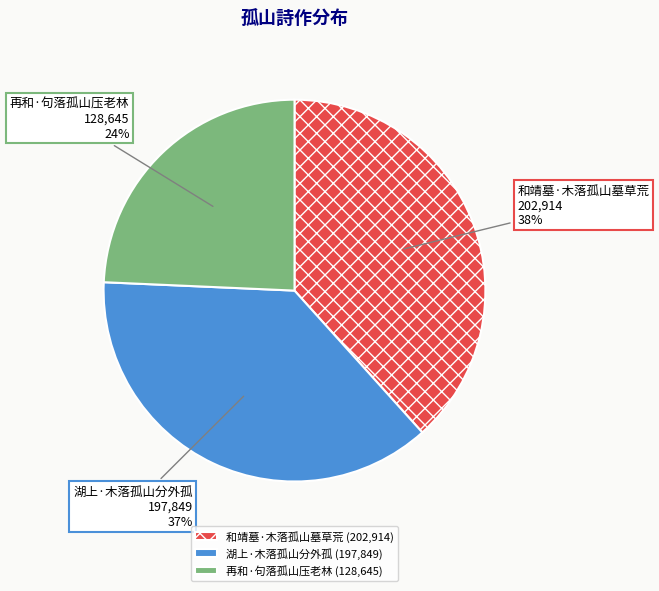

The 和靖墓·木落孤山墓草荒 slice represents 51% of the pie. True or false?

False